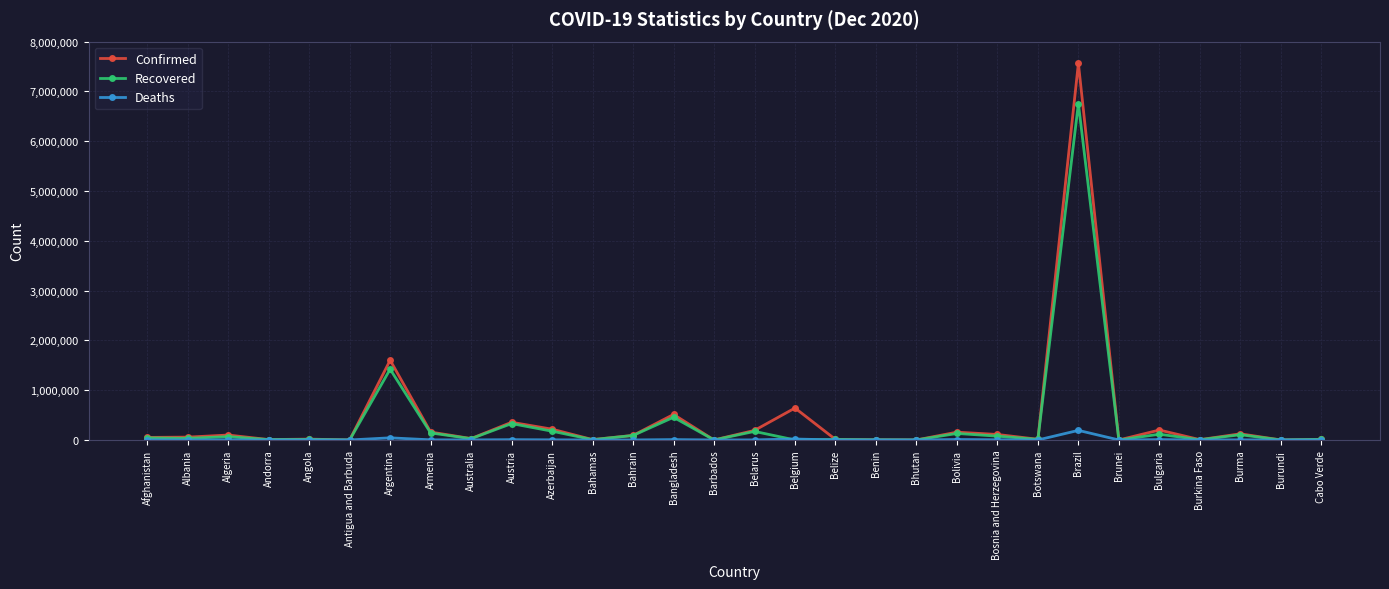

Where is Confirmed nearest to the value 3781854?

Argentina